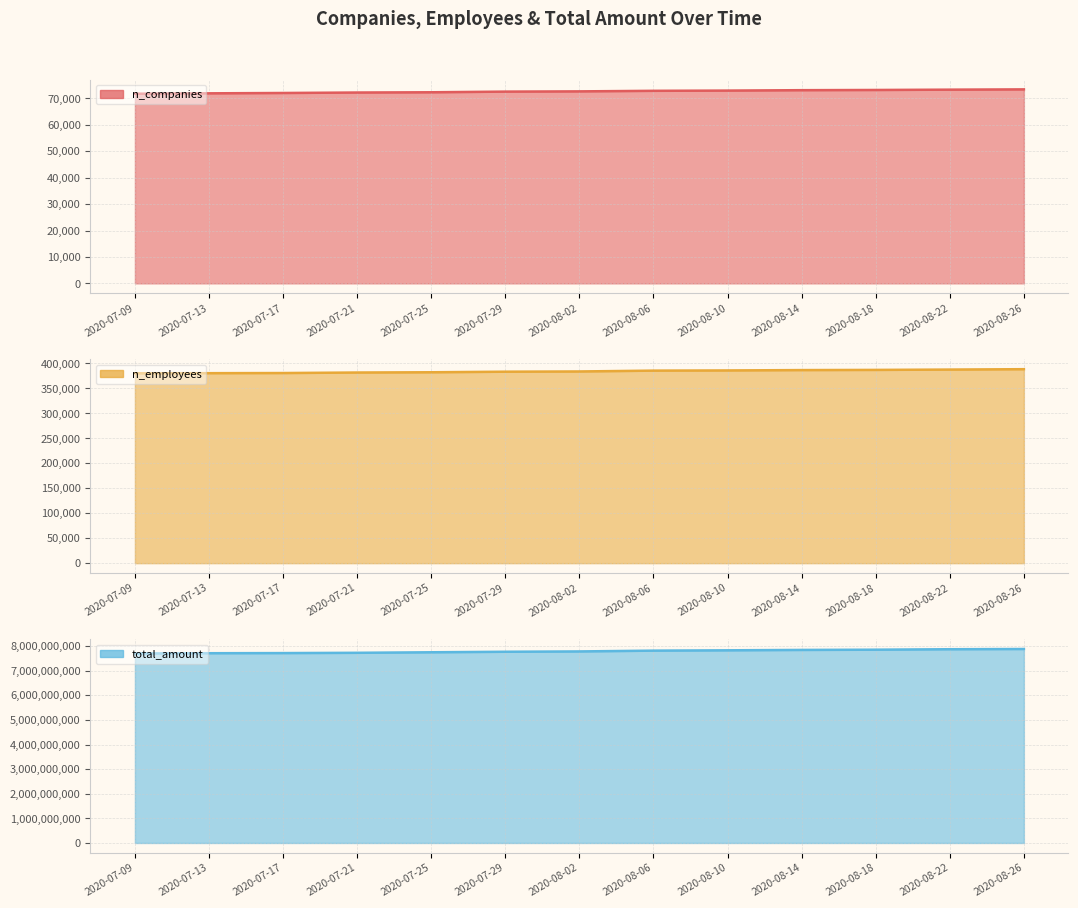

What is the difference between the maximum and minimum values in the total_amount series?

181231410